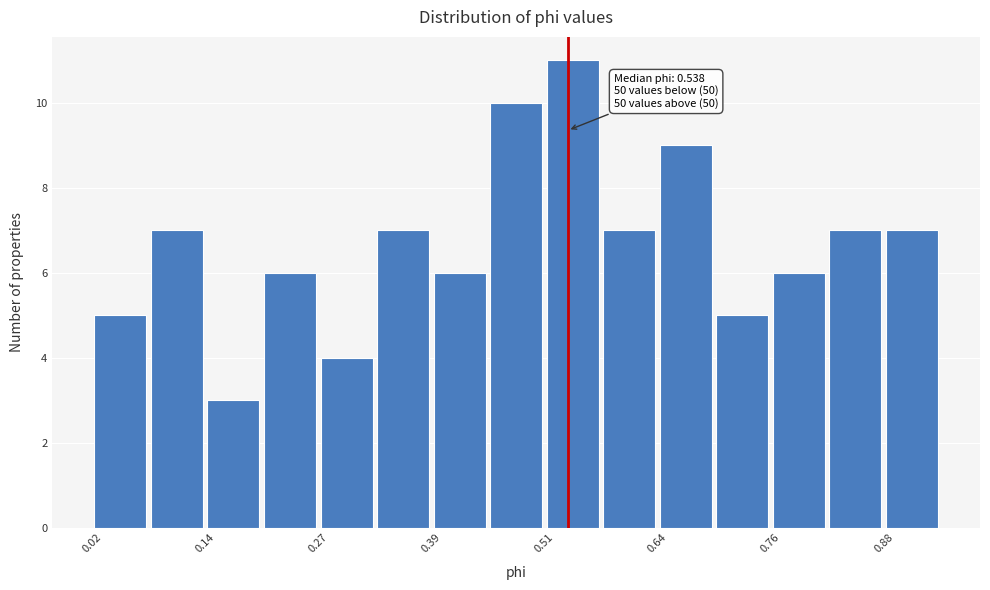

Read against the x-axis, roughly where is the centre of the tallest bar?

0.54